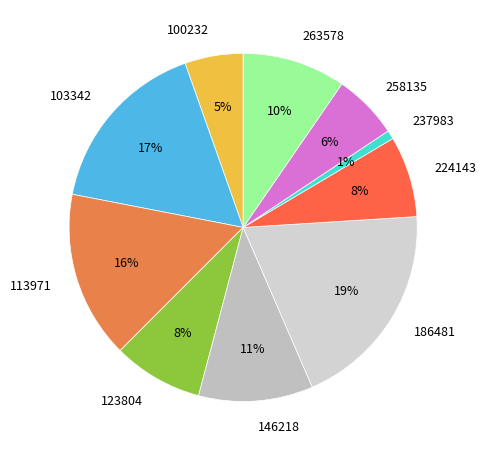

Does 113971 account for over 50% of the chart?

No